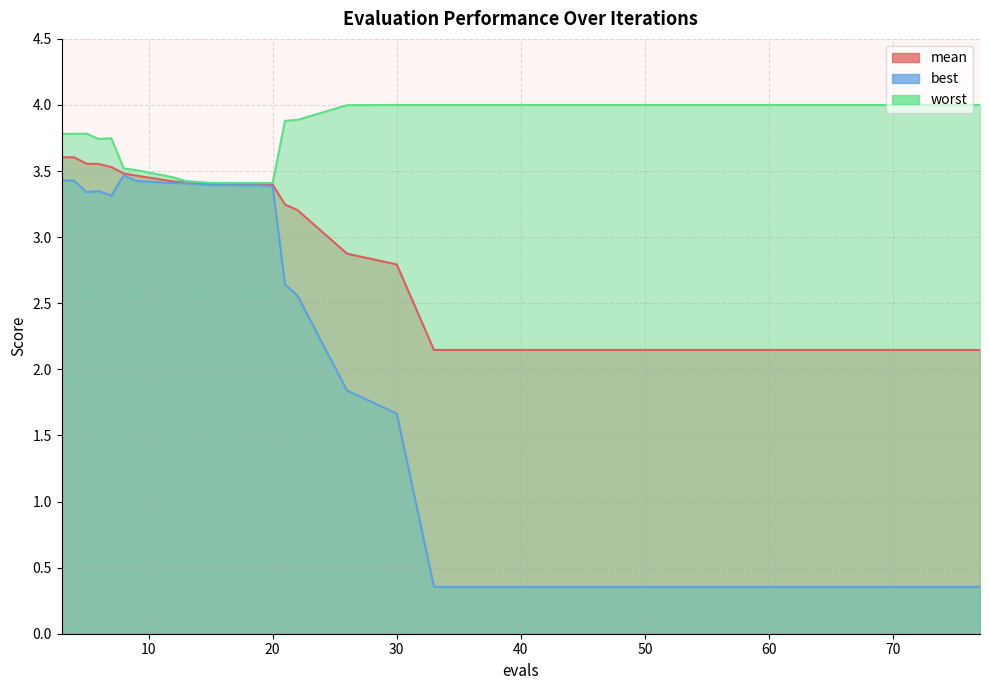

Reading left to right, list all the values displayed in this chart.

mean: 3.6	3.6	3.6	3.6	3.5	3.5	3.5	3.4	3.4	3.4	3.4	3.4	3.4	3.4	3.2	3.2	2.9	2.8	2.1	2.1	2.1	2.1	2.1	2.1	2.1	2.1	2.1	2.1	2.1	2.1
best: 3.4	3.4	3.3	3.3	3.3	3.5	3.4	3.4	3.4	3.4	3.4	3.4	3.4	3.4	2.6	2.6	1.8	1.7	0.4	0.4	0.4	0.4	0.4	0.4	0.4	0.4	0.4	0.4	0.4	0.4
worst: 3.8	3.8	3.8	3.7	3.7	3.5	3.5	3.5	3.4	3.4	3.4	3.4	3.4	3.4	3.9	3.9	4.0	4.0	4.0	4.0	4.0	4.0	4.0	4.0	4.0	4.0	4.0	4.0	4.0	4.0